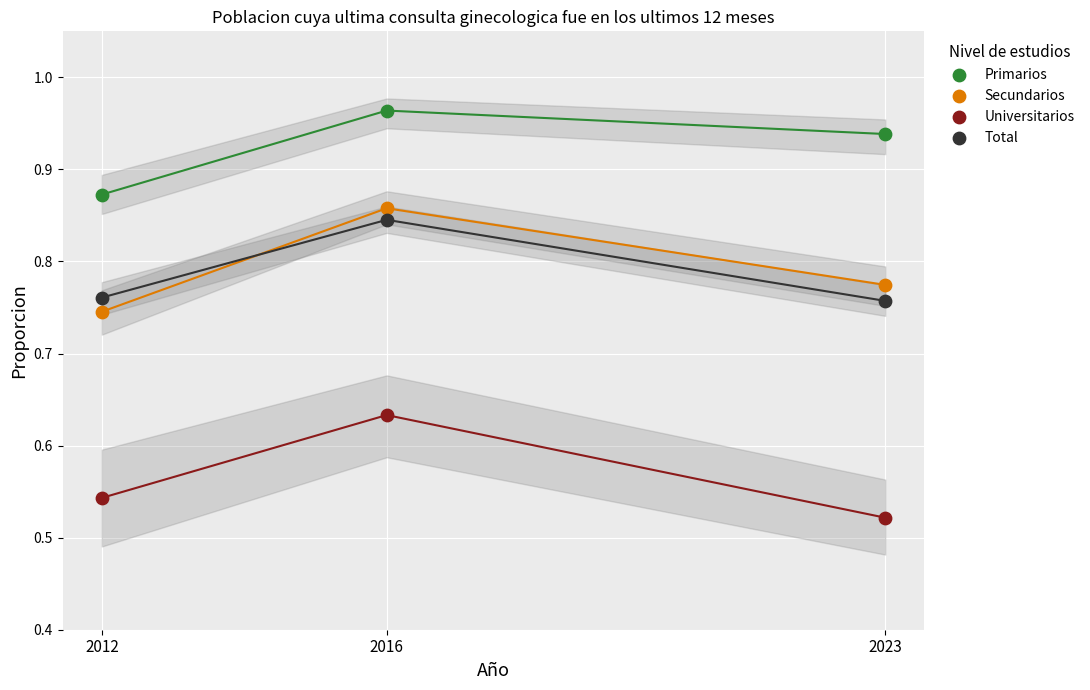

Across all data points, what is the average X value?

2017.0